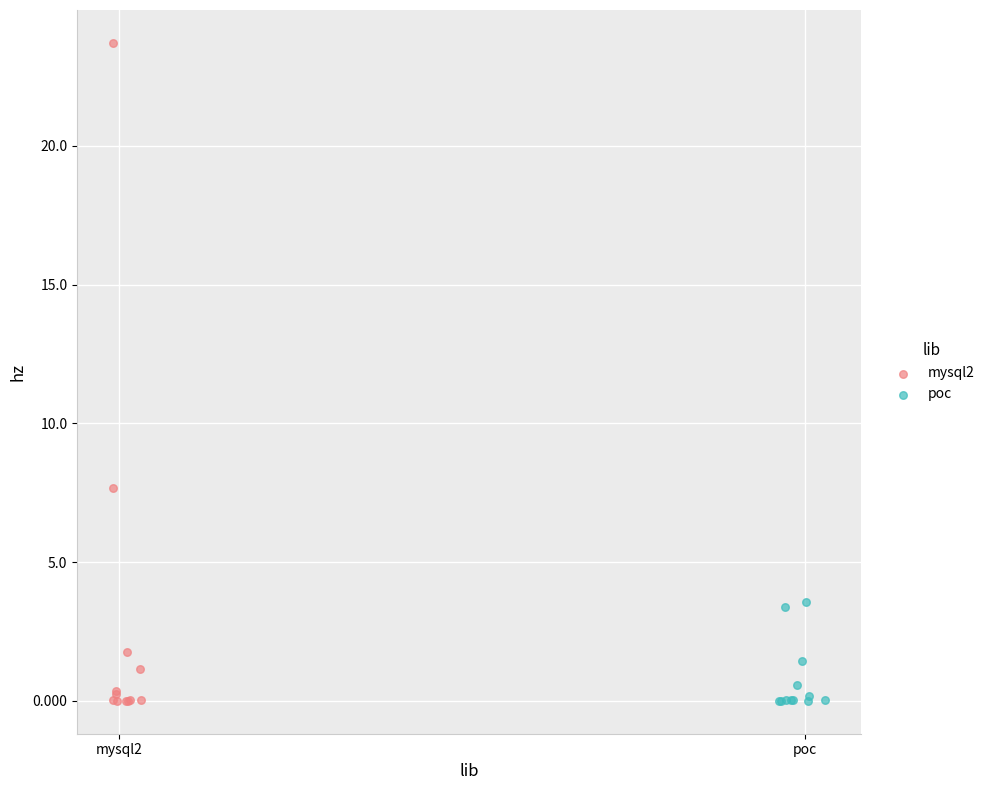

Which series has the widest spread of Y values?

mysql2